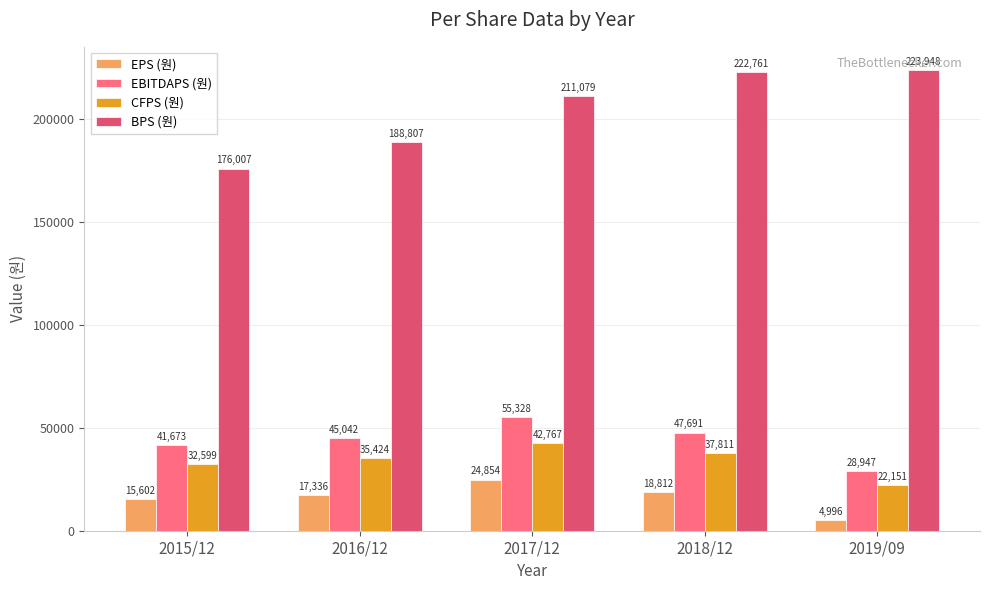

List the labels in order of EPS (원) value, largest first.

2017/12, 2018/12, 2016/12, 2015/12, 2019/09